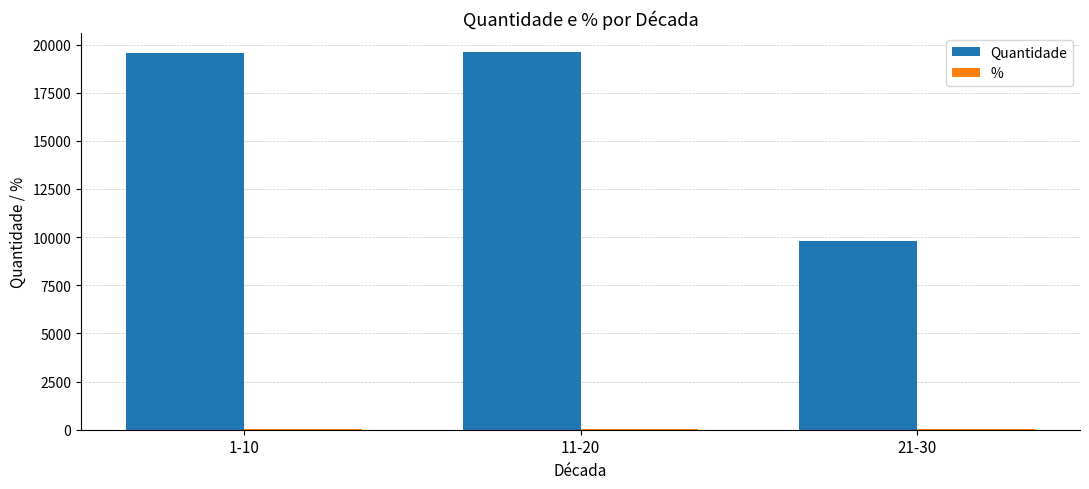

Which series has the largest total across all categories?

Quantidade